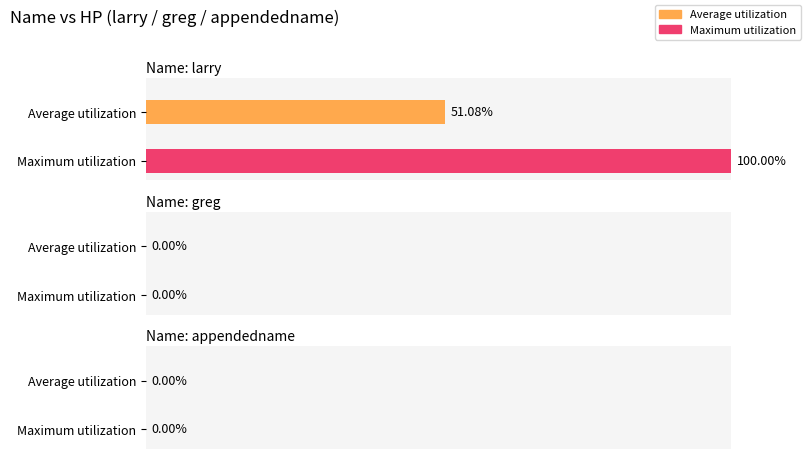

List the series in order of their overall mean, lowest first.

Average utilization, Maximum utilization